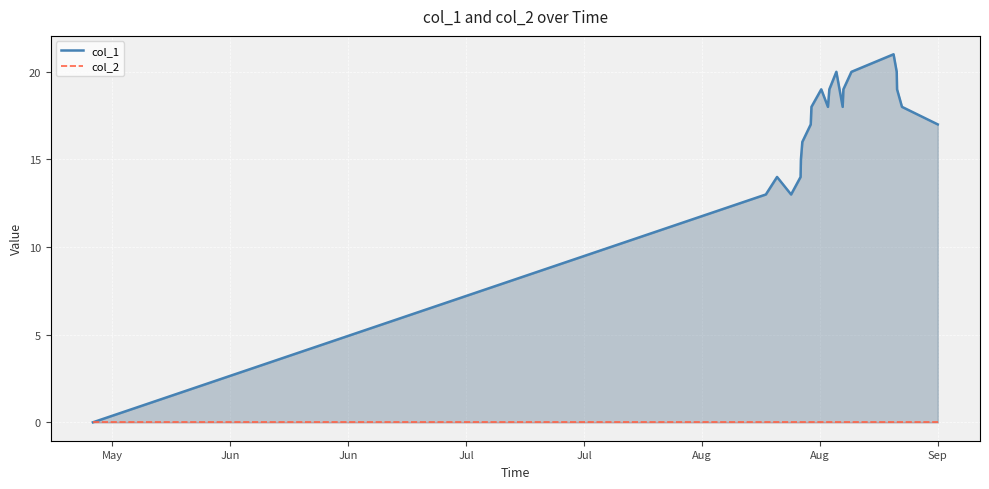

True or false: col_1 has a value of 20 at Aug.

False